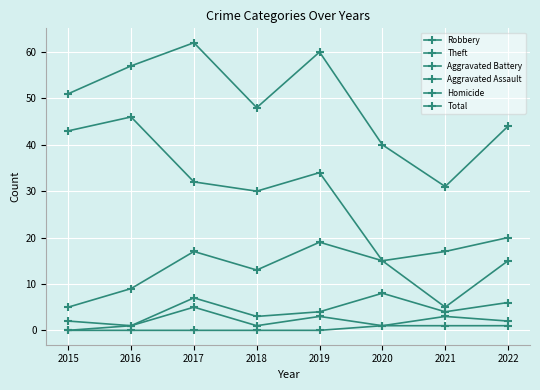

Rank the series at 2018 from lowest to highest value.

Homicide, Aggravated Assault, Aggravated Battery, Robbery, Theft, Total